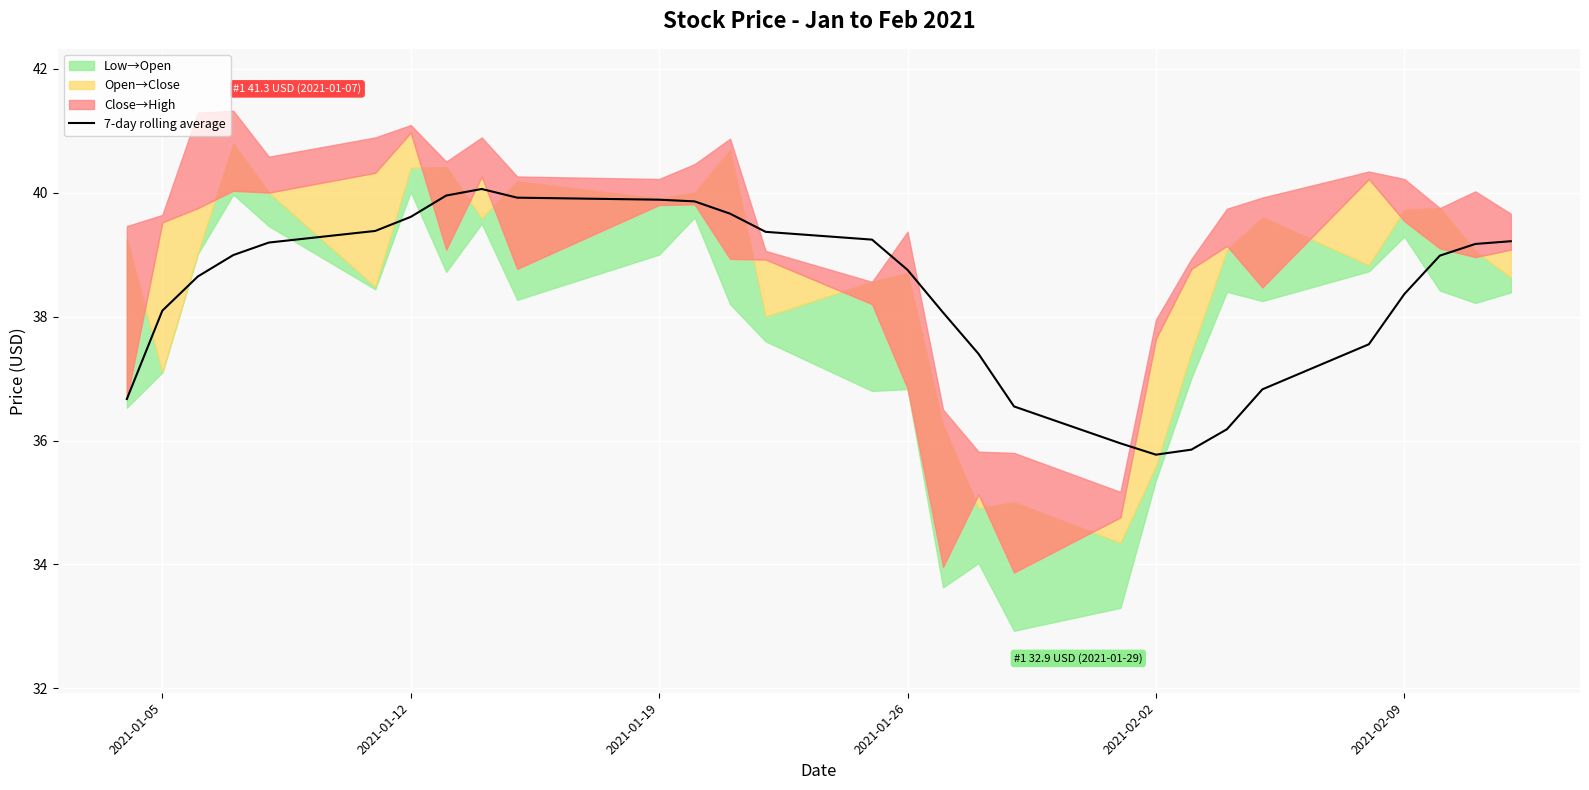

What is the lowest value of the 7-day rolling average series?

35.8